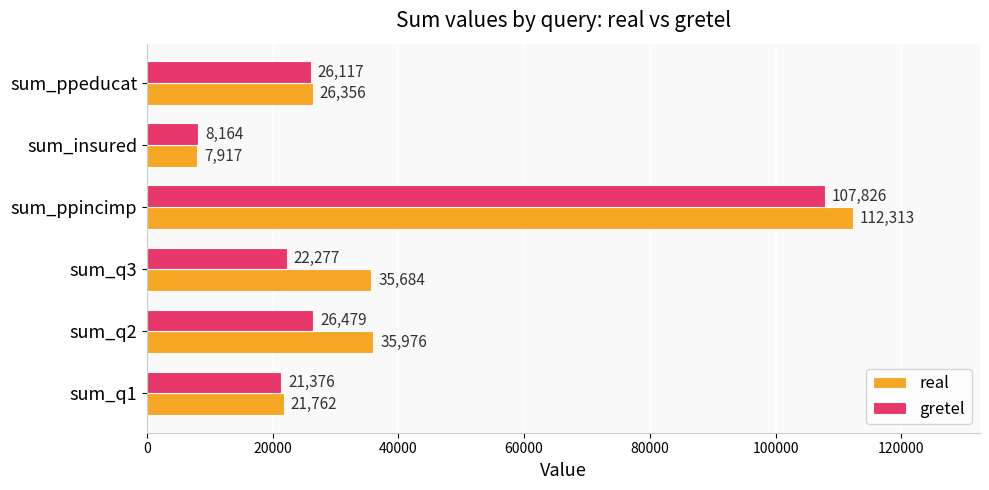

Which series has the largest total across all categories?

real